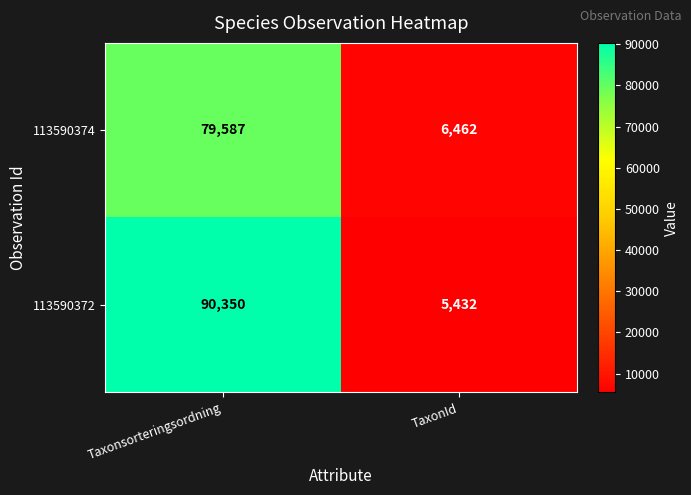

List the series in order of their peak value, lowest first.

113590374, 113590372